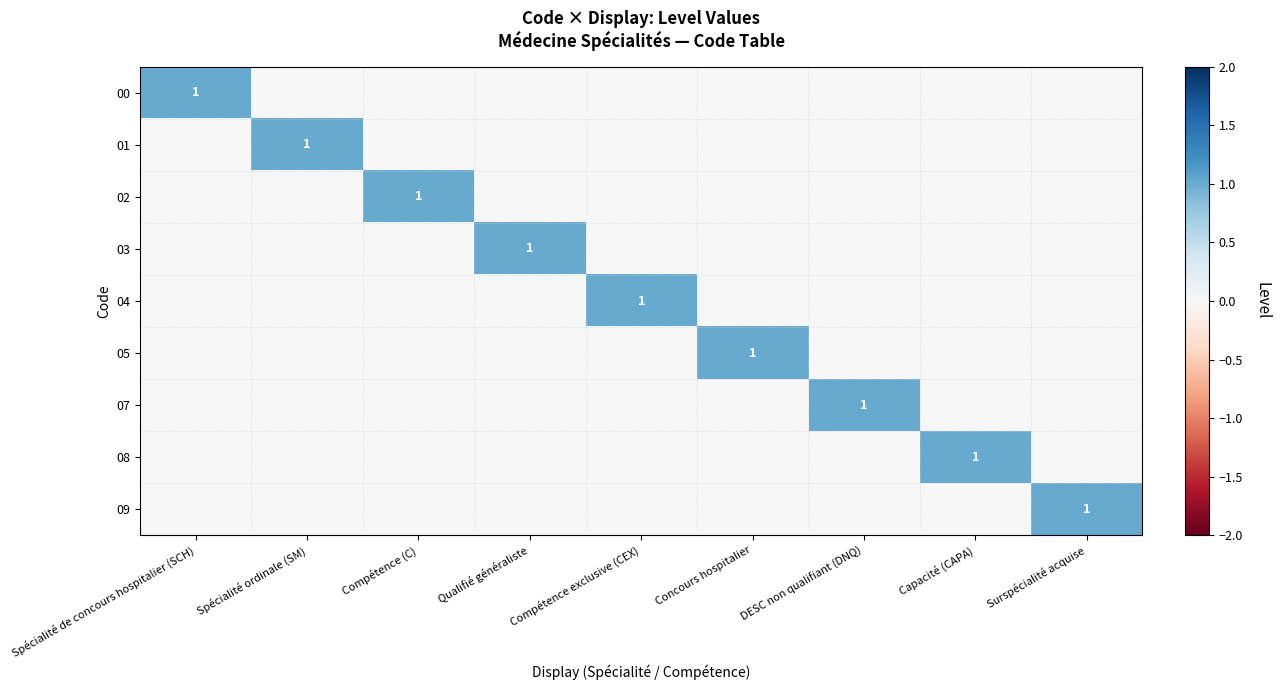

Count the number of categories in the chart.

9